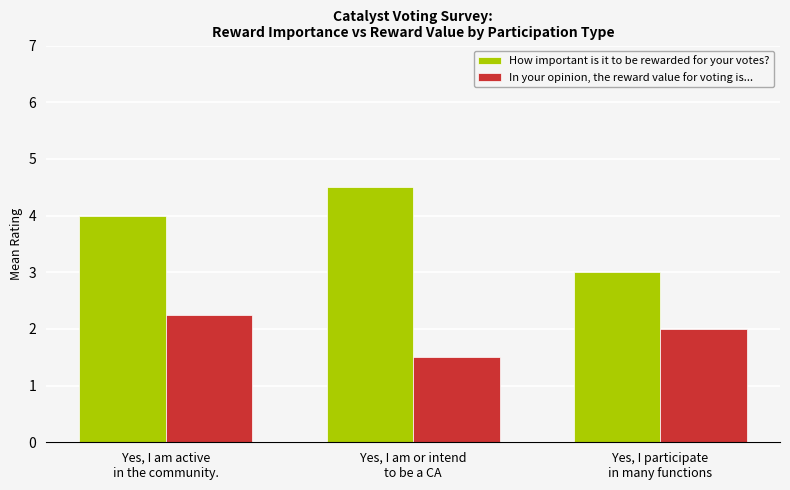

What is the maximum value for How important is it to be rewarded for your votes??

4.5